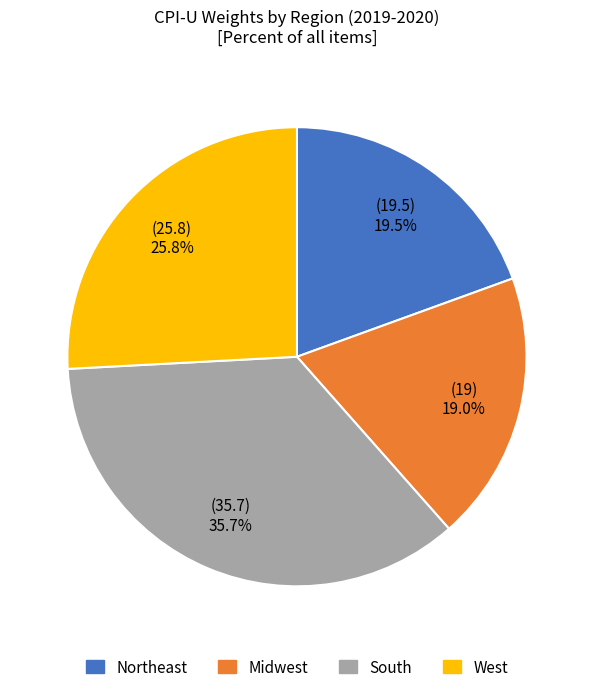

Is there a majority slice in this chart?

No